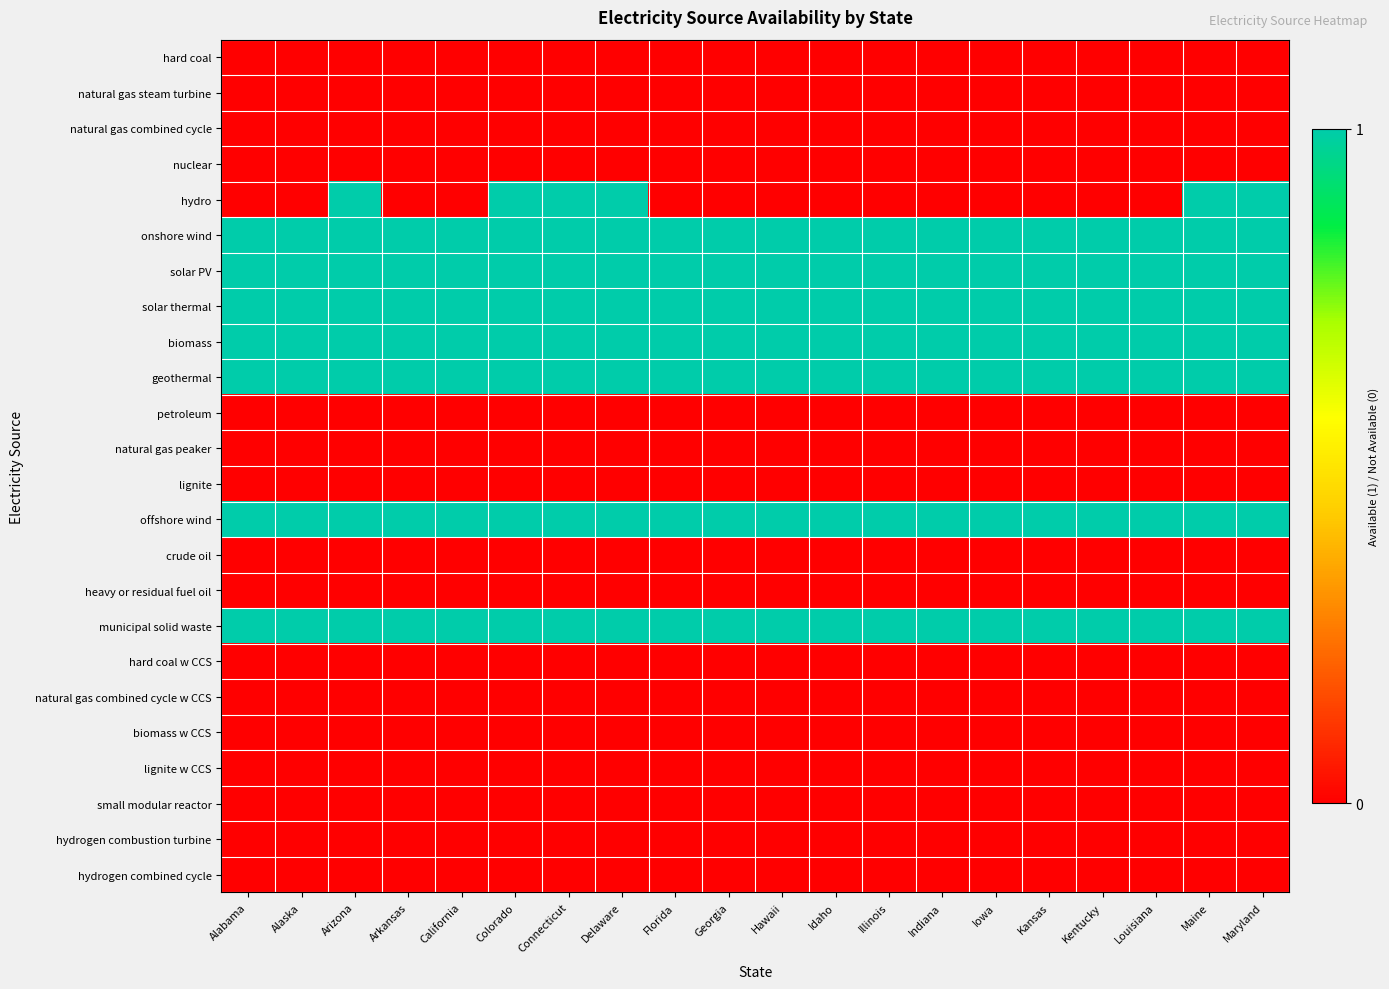

What is the difference between the highest and lowest values at Delaware?

1